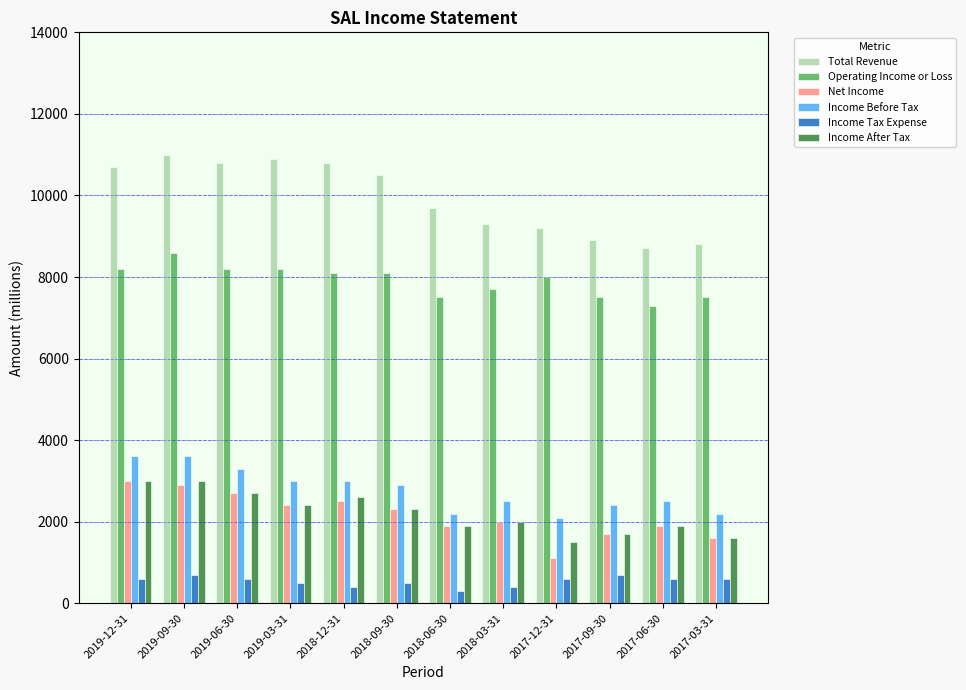

At which label does Operating Income or Loss reach its minimum?

2017-06-30